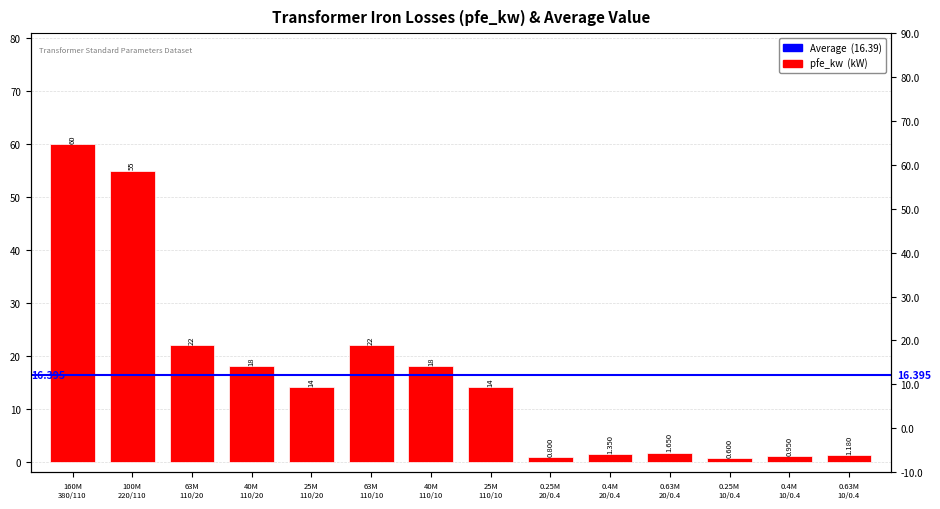

What is the smallest value displayed?

0.6